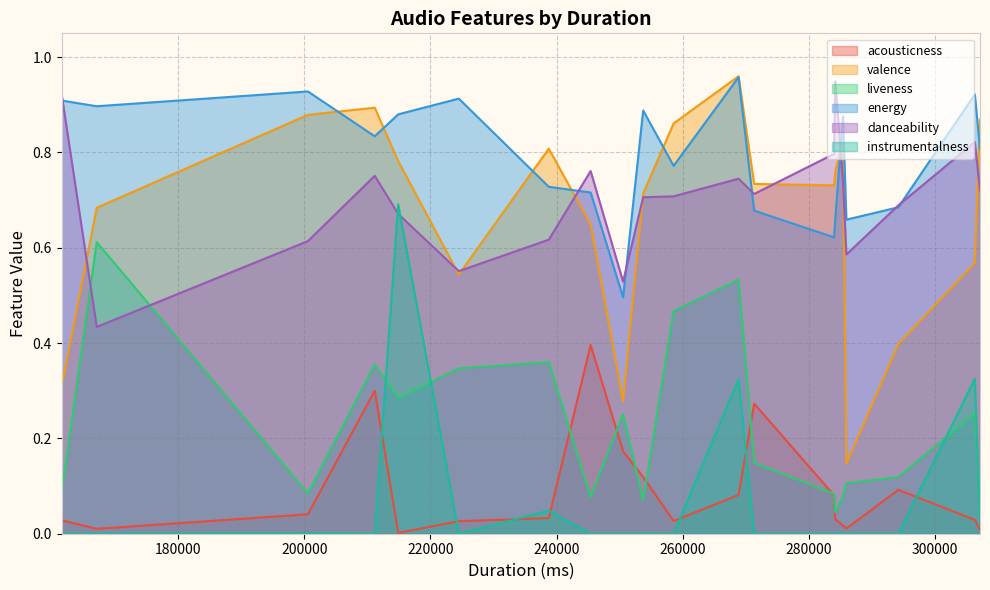

Where is valence nearest to the value 0?

285960